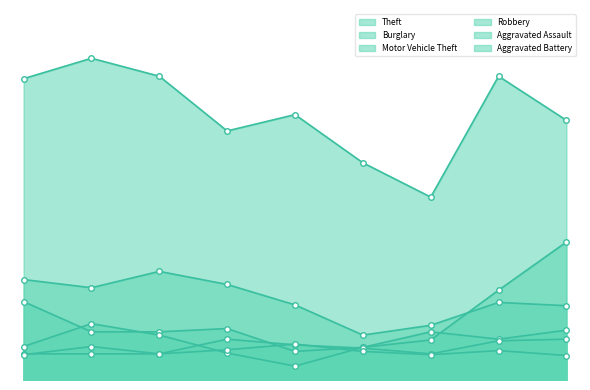

List the series in order of their peak value, lowest first.

Aggravated Battery, Aggravated Assault, Robbery, Burglary, Motor Vehicle Theft, Theft